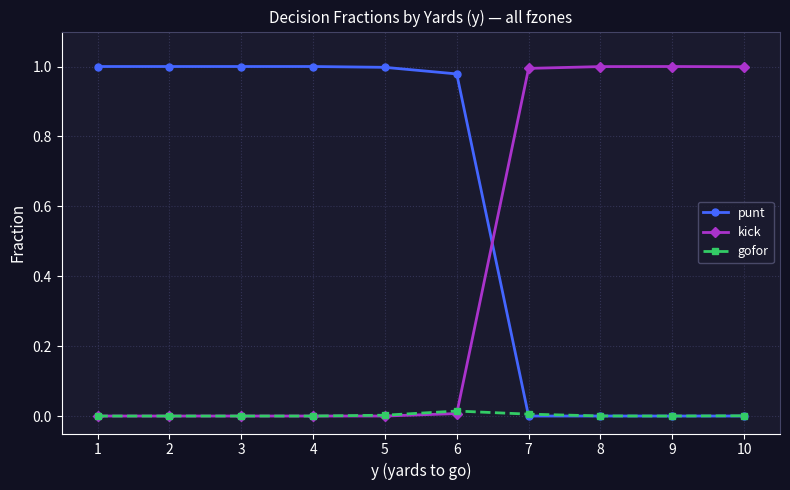

After their last crossing, which series has the higher values: punt or gofor?

gofor